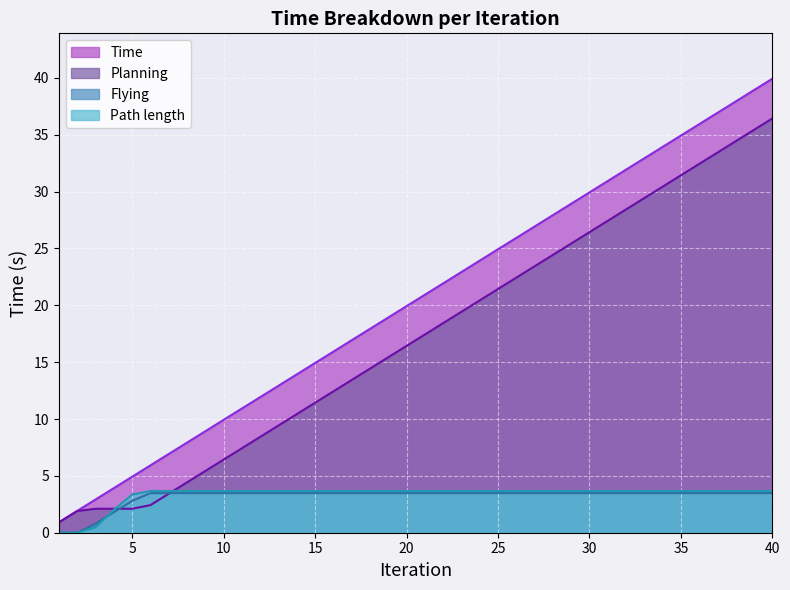

True or false: Time and Flying cross at least once.

False